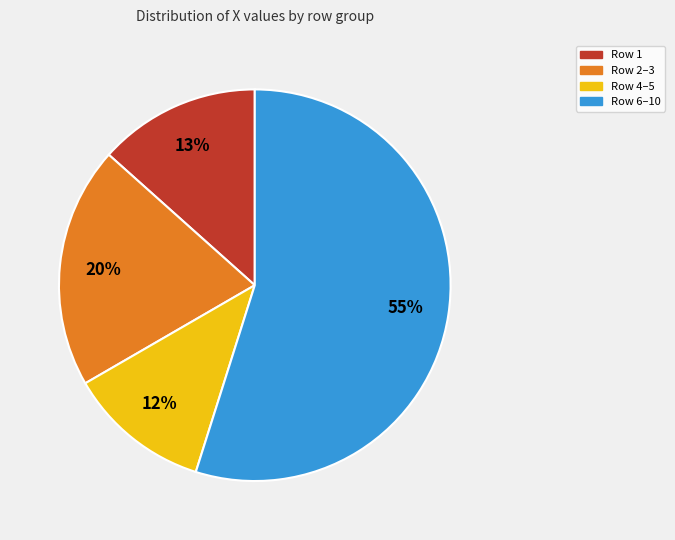

Does any single category account for the majority?

Yes